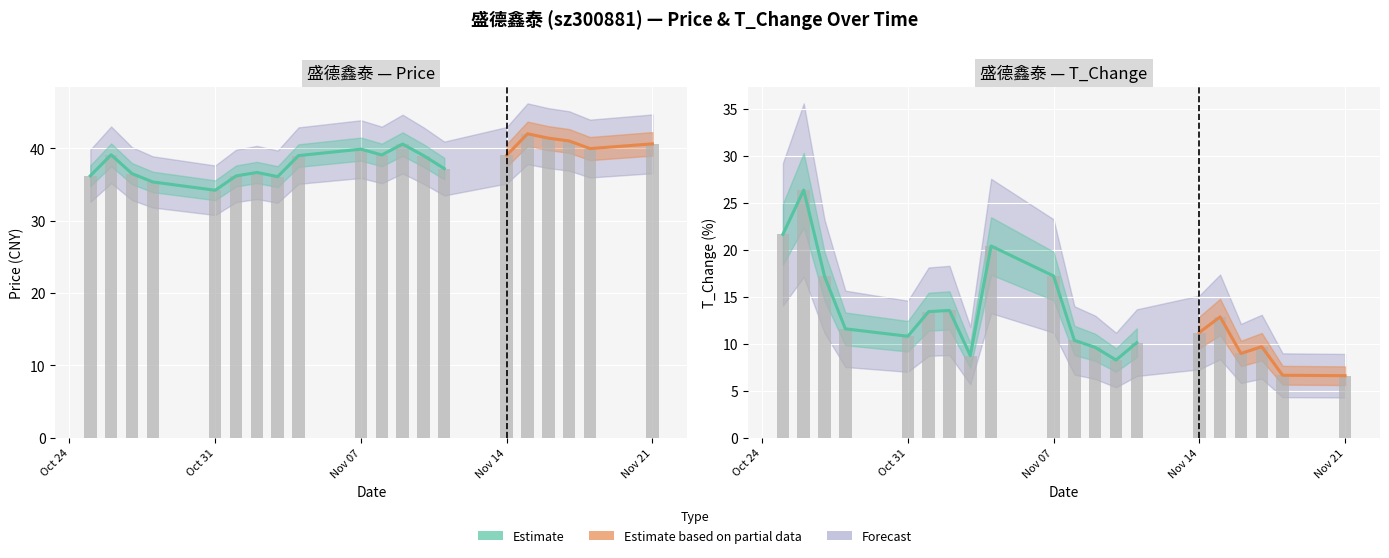

What is the label of the 2nd bar from the left?

2022-10-26